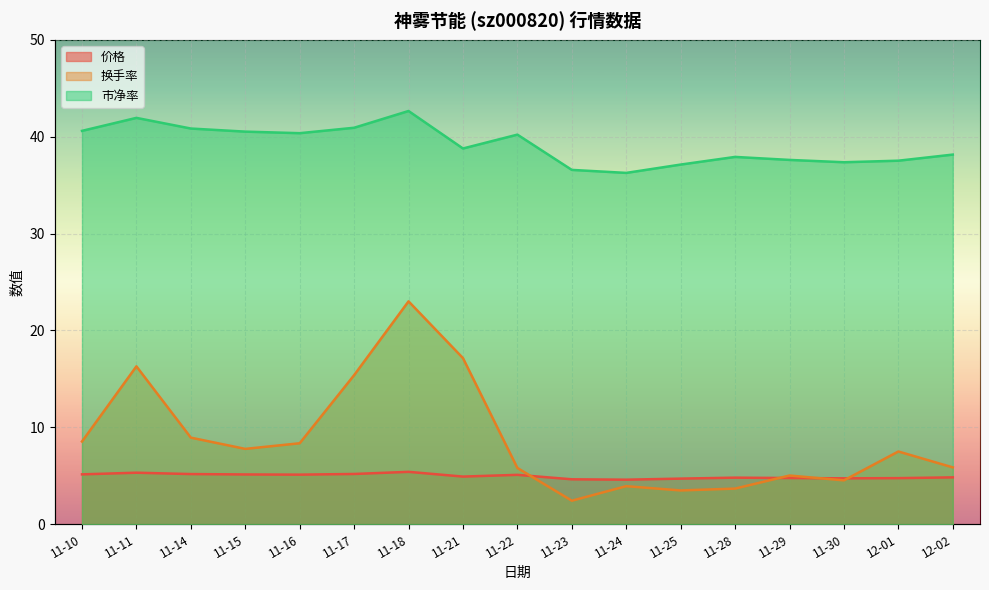

Which series has the largest range (max minus min)?

换手率